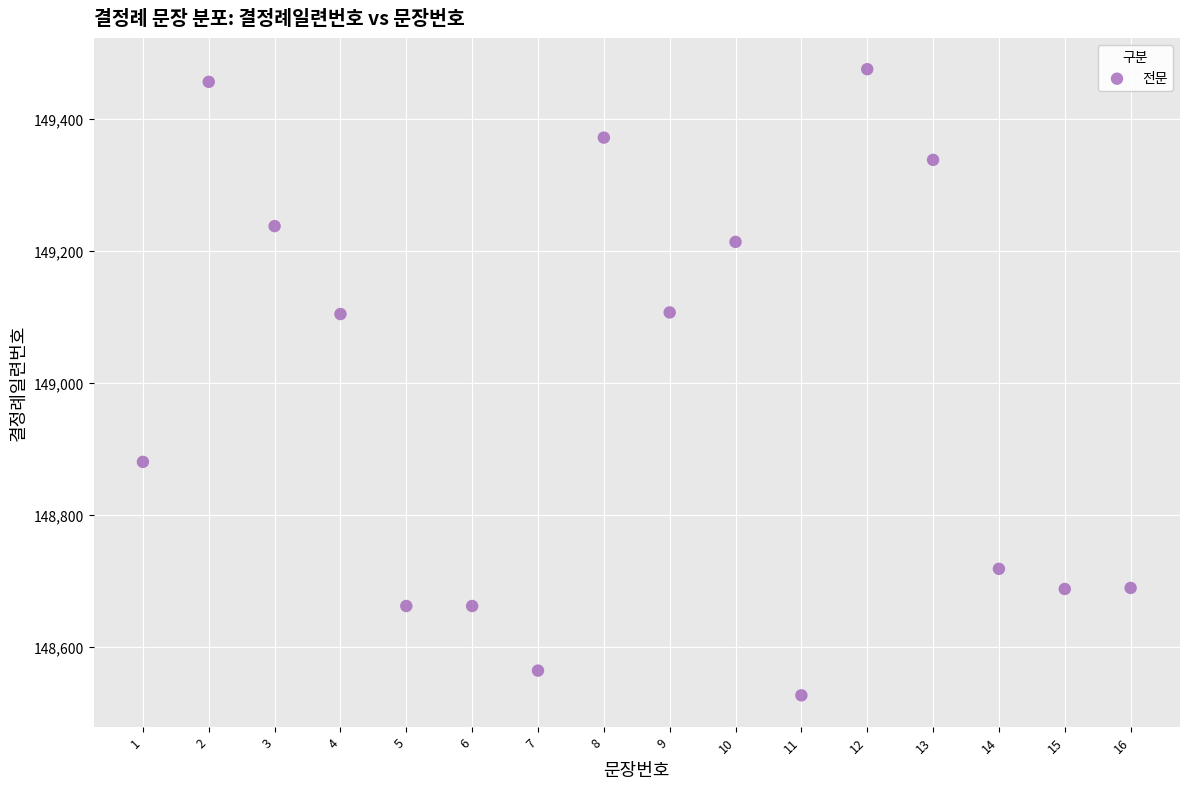

What is the range of X values (max minus min)?

15.0